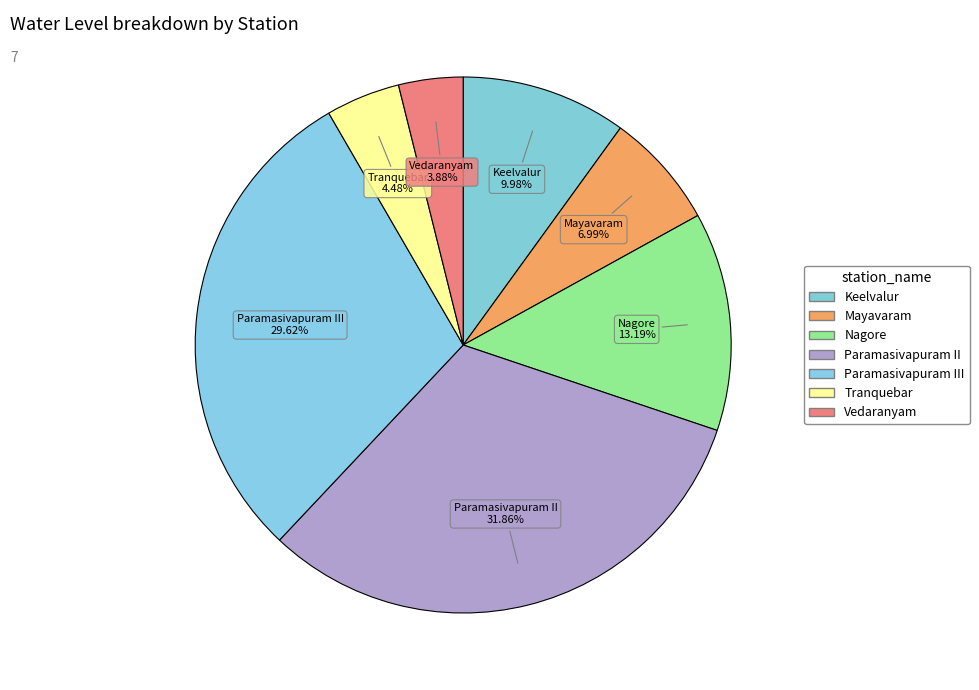

How many slices are in this pie chart?

7